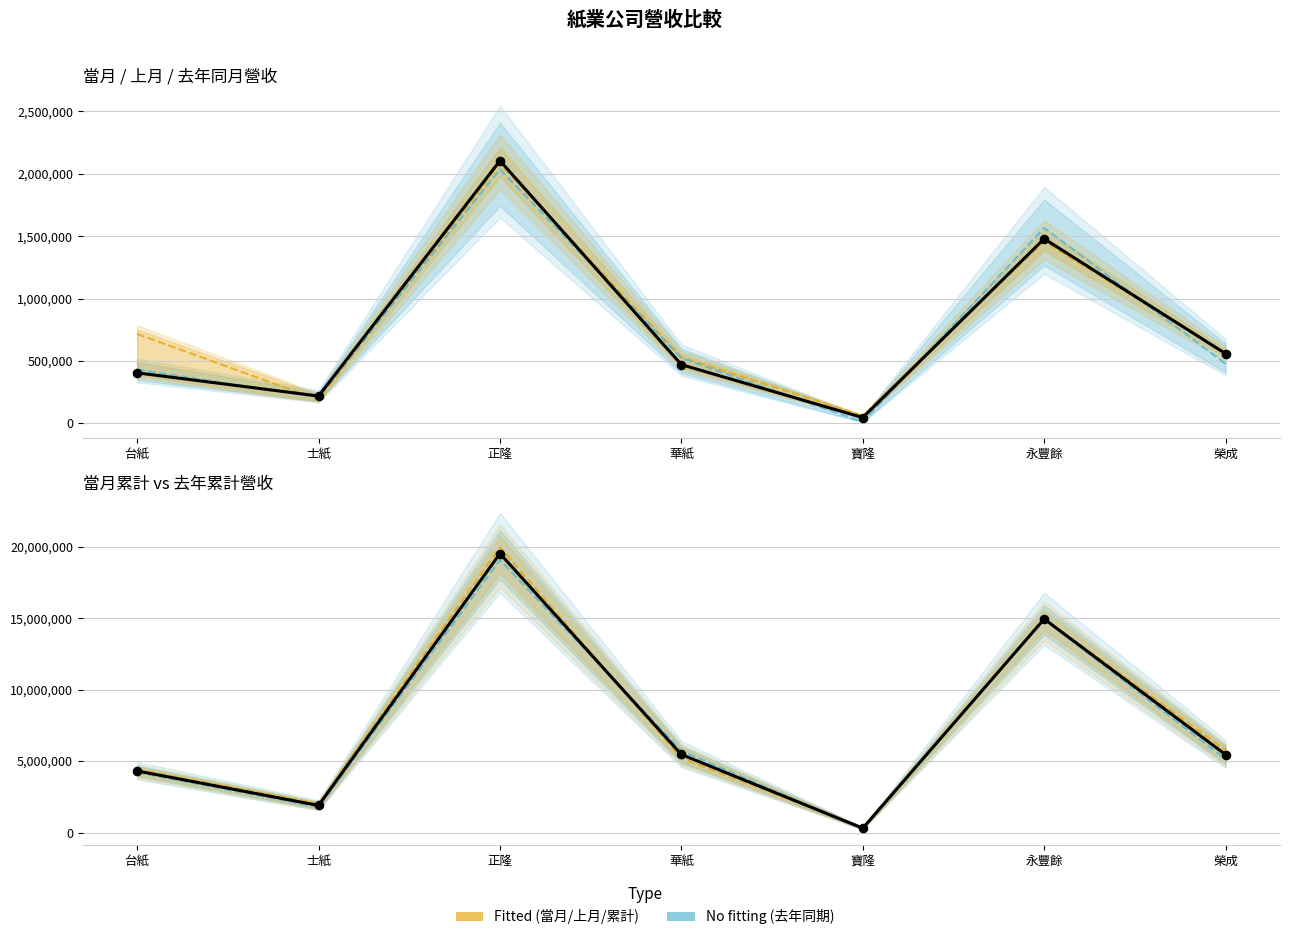

Which series contains the lowest Y value?

去年當月營收